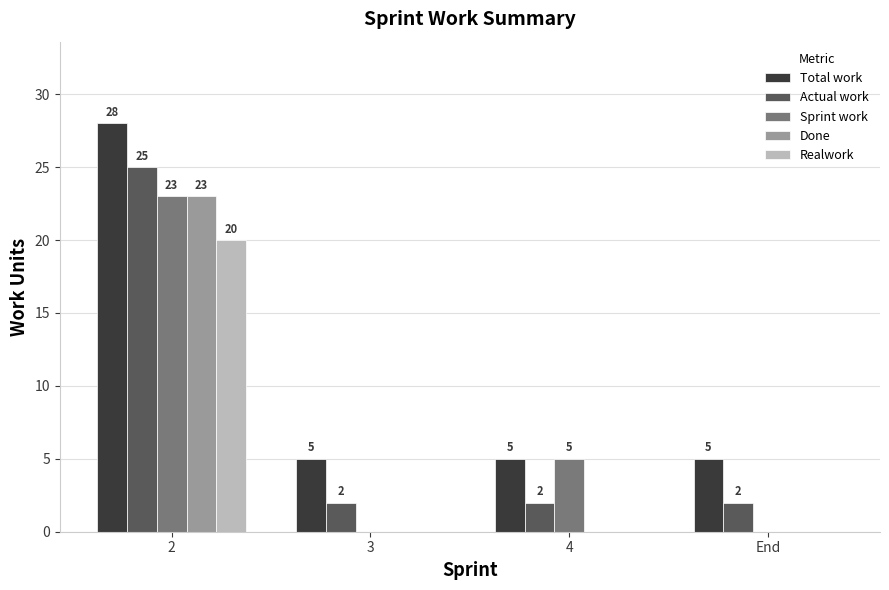

What is the highest value of the Sprint work series?

23